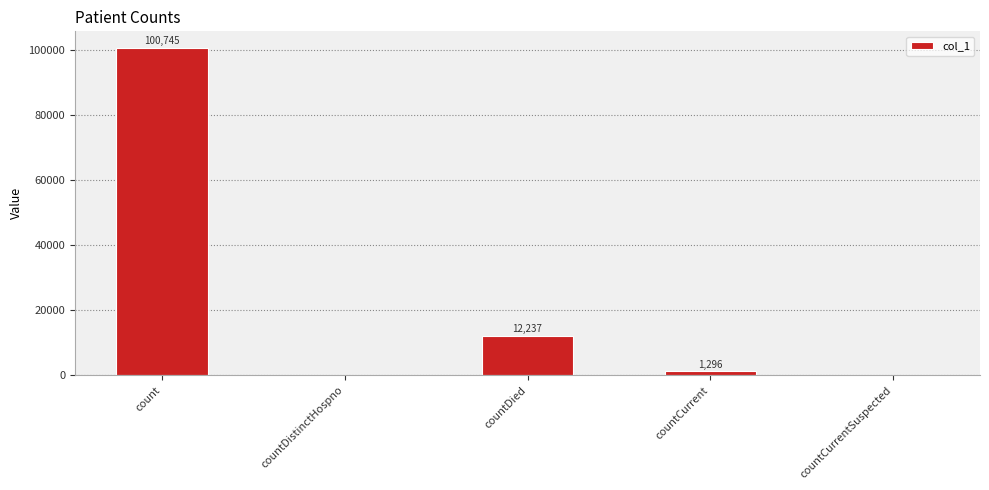

Read the value at countDied, to the nearest 10.

12240